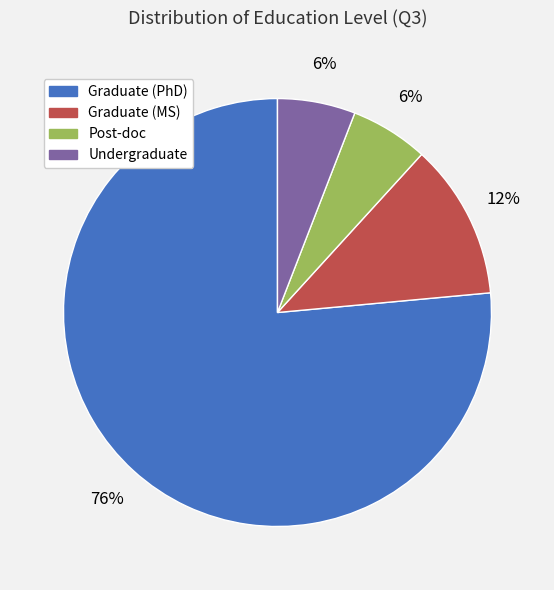

Which slice is the largest?

Graduate (PhD)